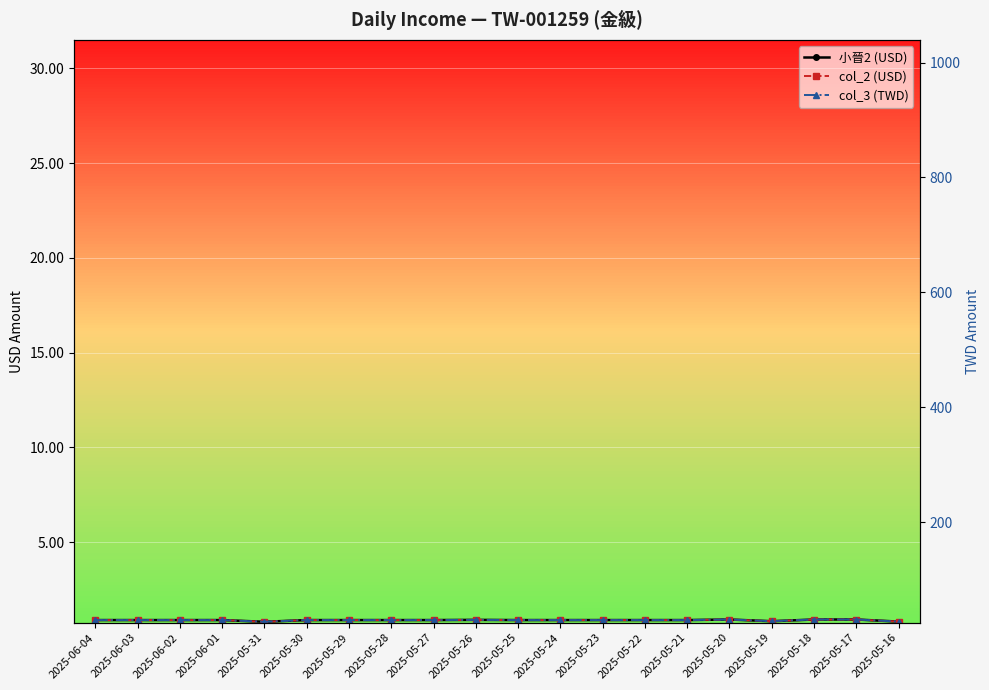

Reading left to right, what are all the values shown in this chart?

小晉2 (USD): 0.9	0.9	0.9	0.9	0.8	0.9	0.9	0.9	0.9	0.9	0.9	0.9	0.9	0.9	0.9	0.9	0.8	0.9	0.9	0.8
col_2 (USD): 0.9	0.9	0.9	0.9	0.8	0.9	0.9	0.9	0.9	0.9	0.9	0.9	0.9	0.9	0.9	0.9	0.8	0.9	0.9	0.8
col_3 (TWD): 29.4	29.4	29.4	29.4	26.4	29.4	29.4	29.4	29.4	29.7	29.4	29.4	29.4	29.4	29.4	30.4	27.4	30.4	30.4	26.7